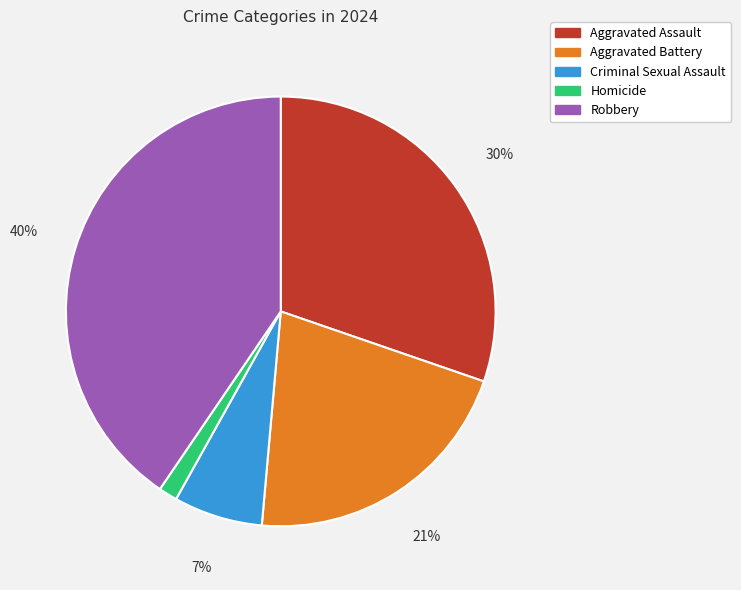

To the nearest percent, what percentage of the pie is Criminal Sexual Assault?

7%